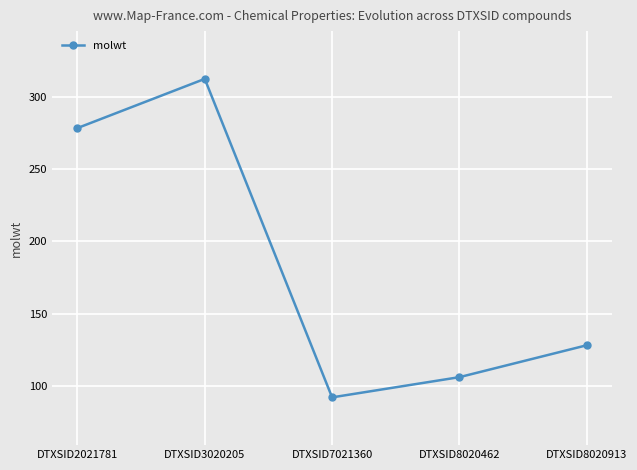

Reading left to right, extract all data points from this chart.

278.4	312.4	92.1	106.1	128.2